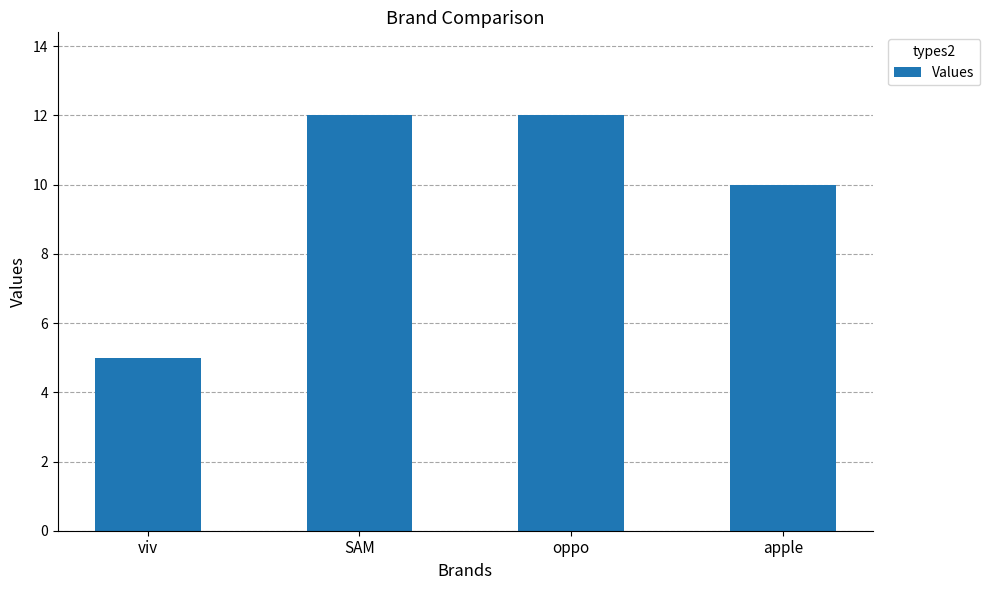

What is the value of the 1st bar from the left?

5